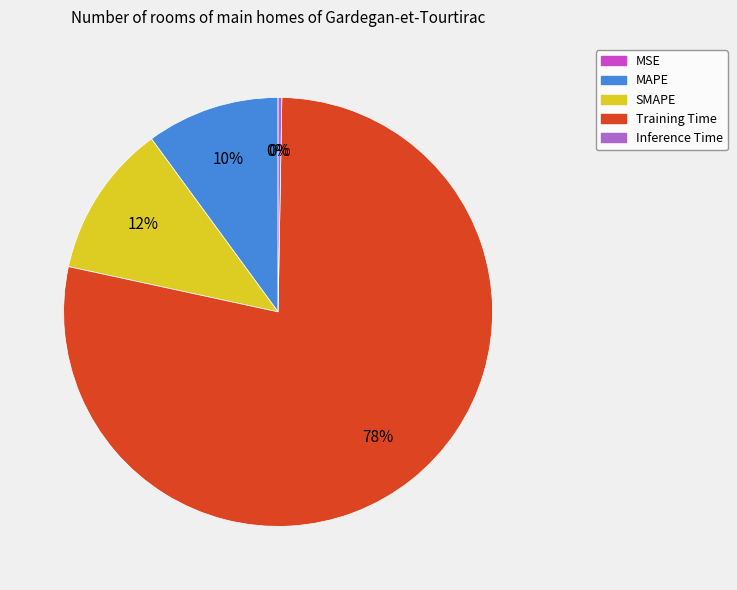

Is it true that MAPE is 10% of the pie?

True